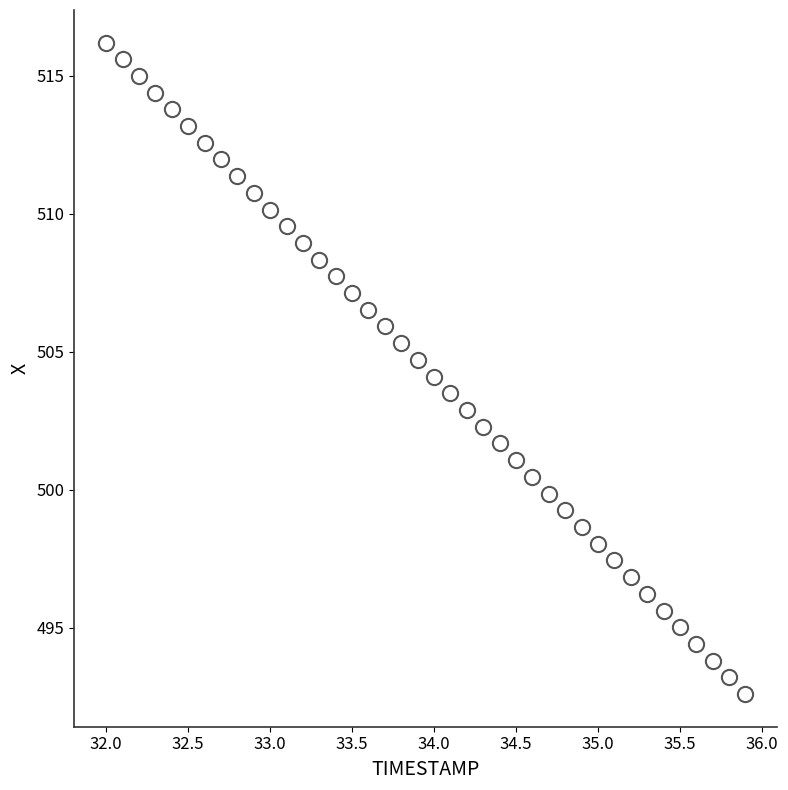

What is the range of Y values (max minus min)?

23.6